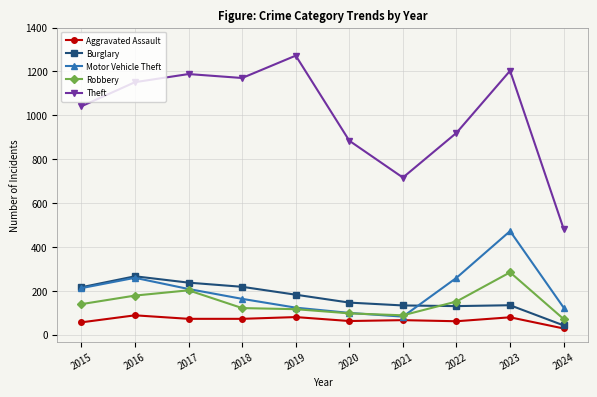

What is the difference between the Robbery values at 2024 and 2017?

131